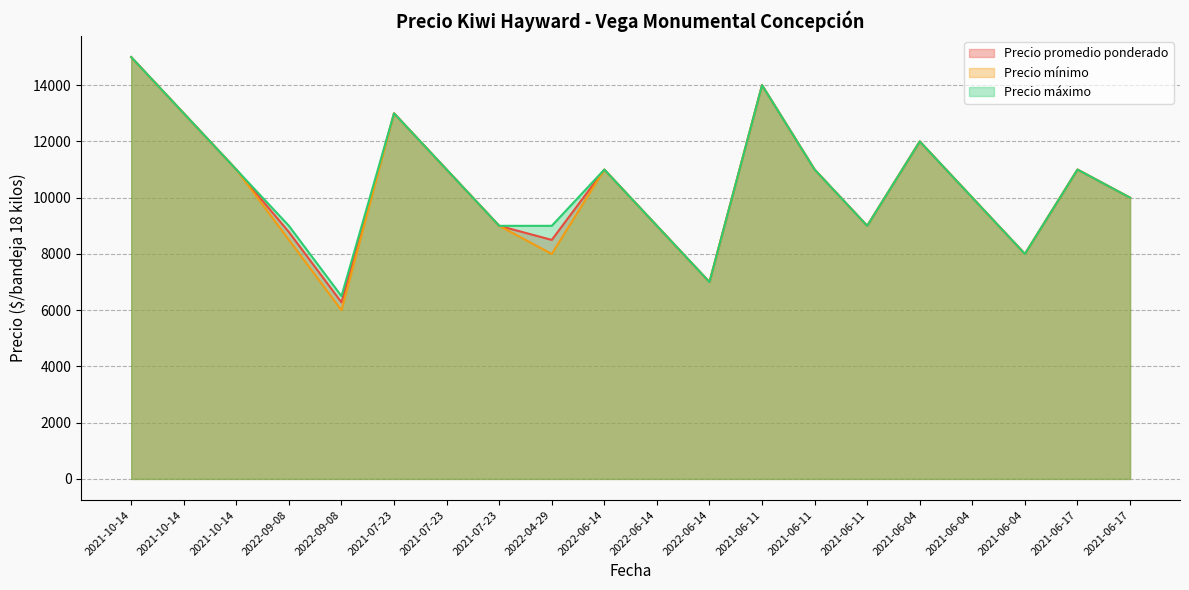

True or false: Precio promedio ponderado and Precio máximo intersect in this chart.

False